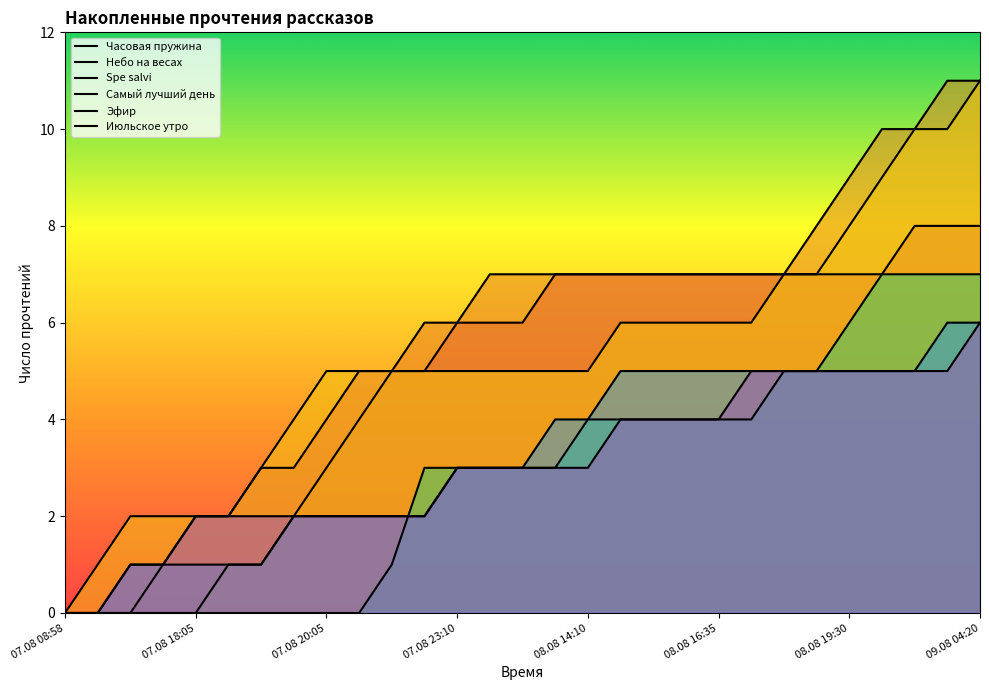

What is the difference between the second highest and minimum values in the Небо на весах series?

11